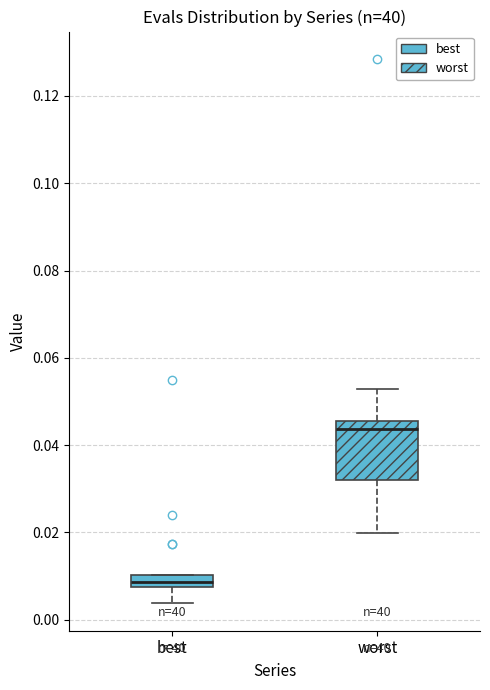

Which box is the tallest, from its lower edge to its upper edge?

worst